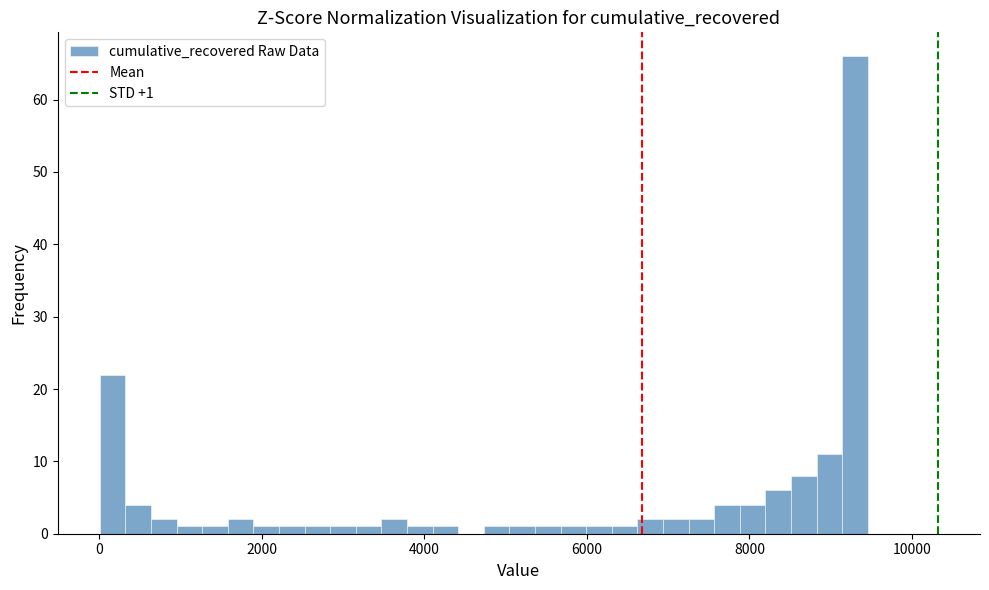

Read against the x-axis, roughly where is the centre of the tallest bar?

9400